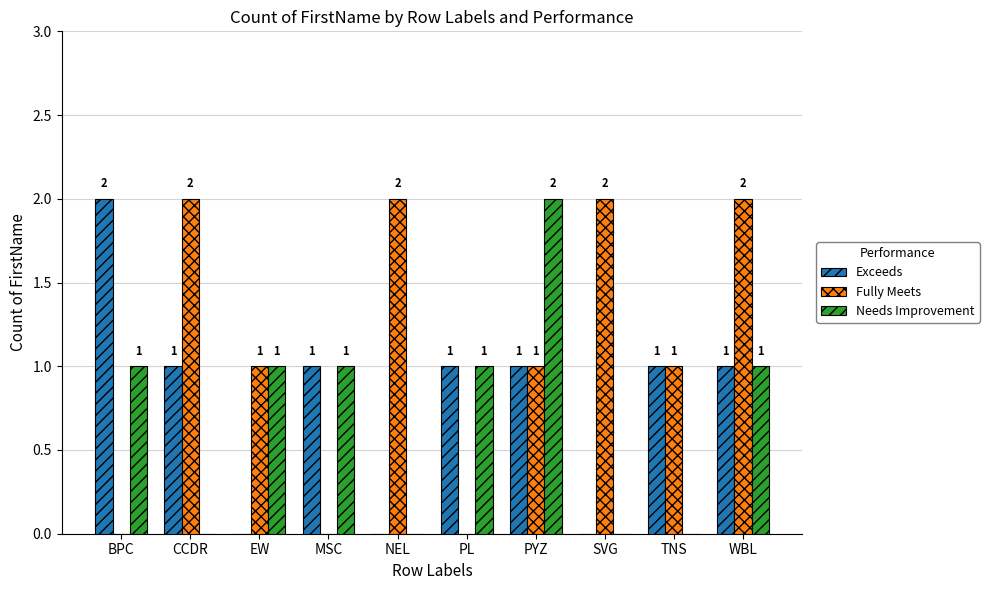

Reading left to right, what are all the values shown in this chart?

Exceeds: 2	1	0	1	0	1	1	0	1	1
Fully Meets: 0	2	1	0	2	0	1	2	1	2
Needs Improvement: 1	0	1	1	0	1	2	0	0	1